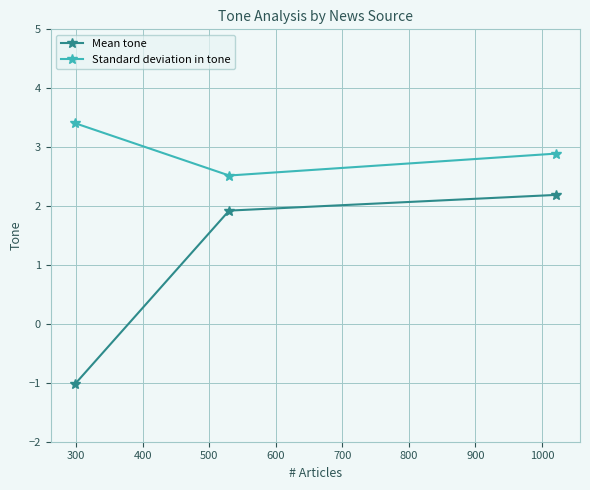

What is the value of the Mean tone point at the 2nd from the left?

1.9